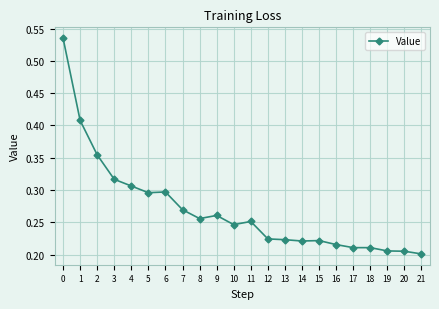

What is the sum of all values?

5.9